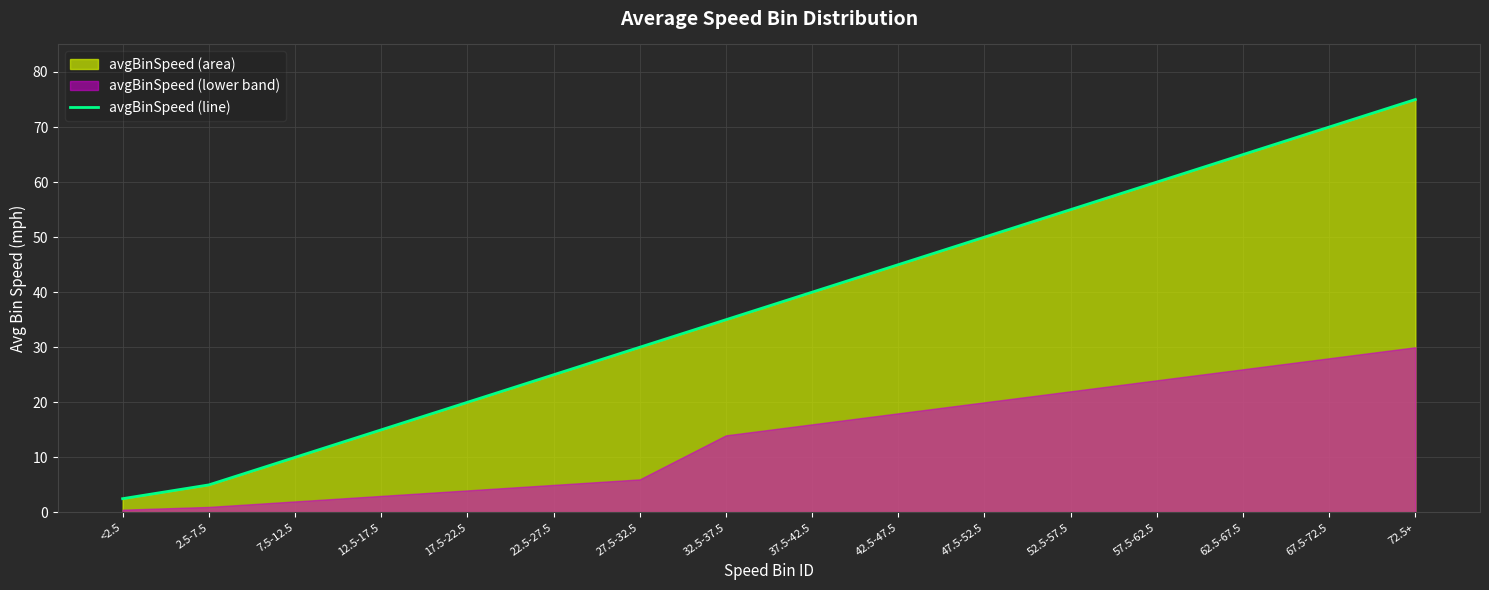

How many values are below 40?

8